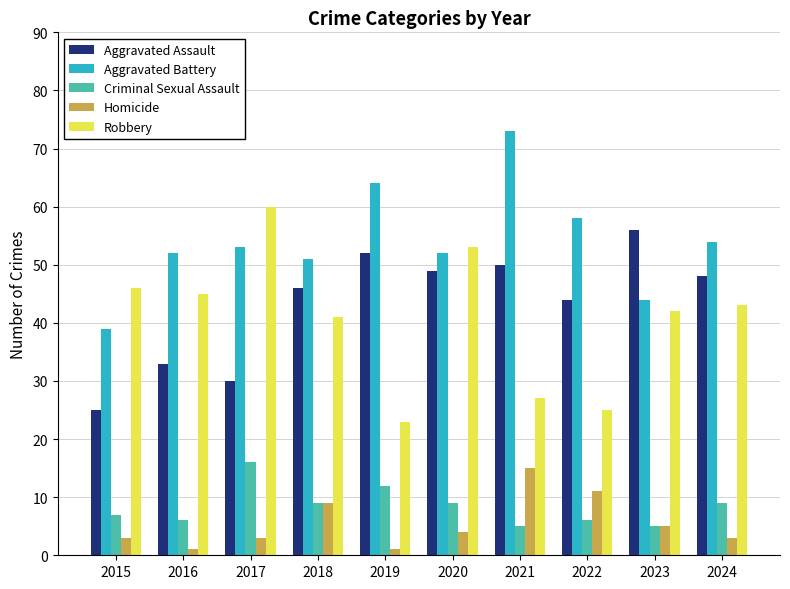

Which series changed the most between 2017 and 2018?

Robbery